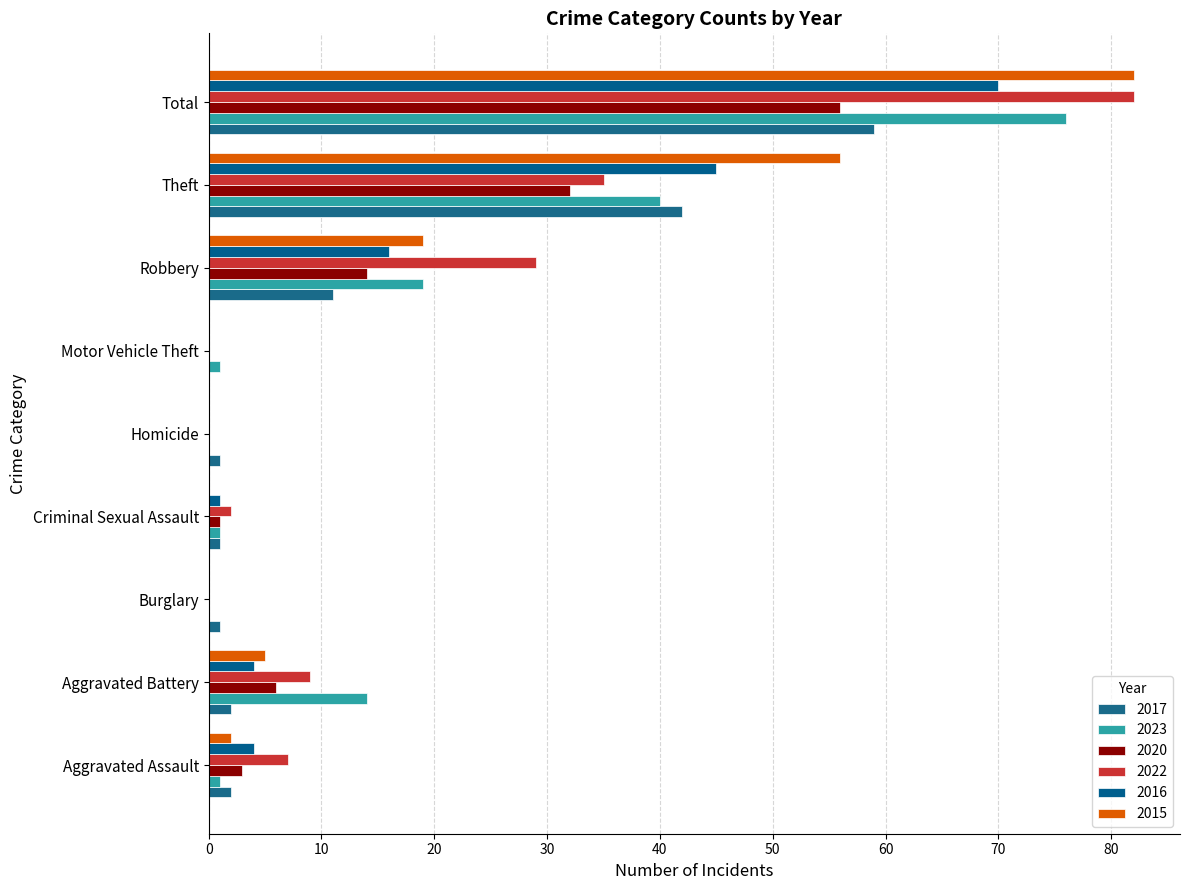

What is the sum of all 2017 values?

119